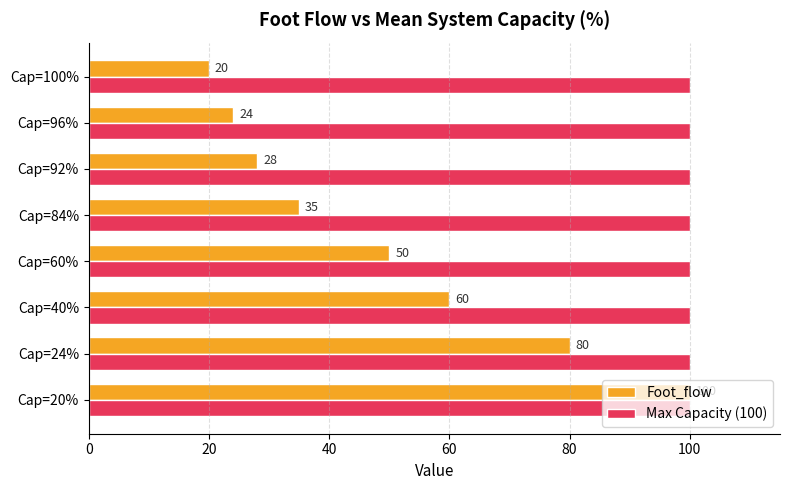

Which label corresponds to the smallest value in the chart?

Cap=100%